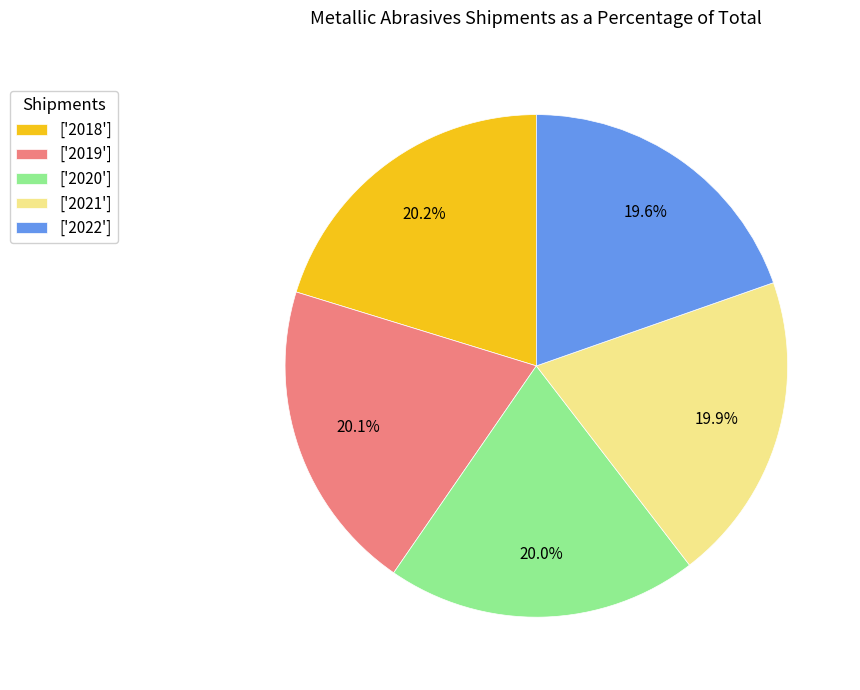

What percentage do ['2020'] and ['2022'] together represent?

39.7%